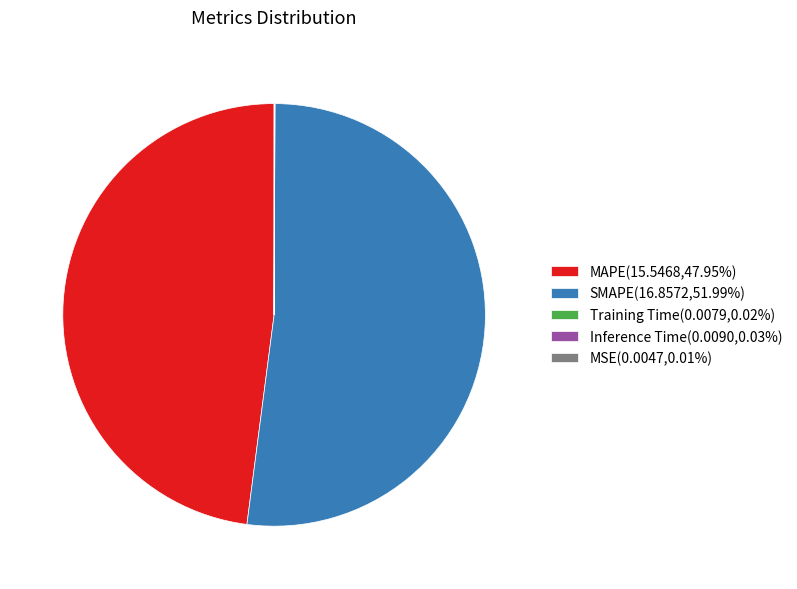

Is there any slice that represents more than half of the pie?

Yes